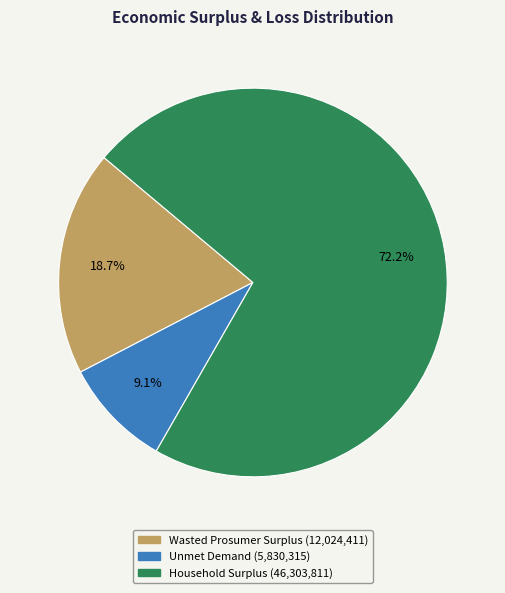

Do Household Surplus and Wasted Prosumer Surplus together represent more than half of the pie?

Yes